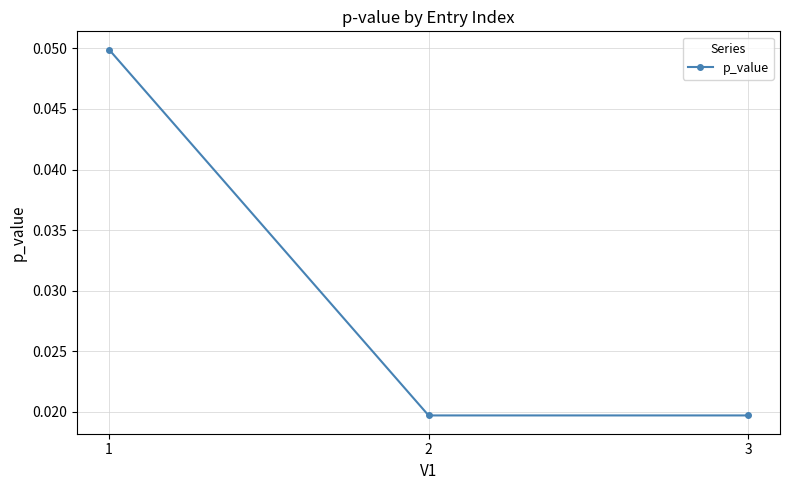

Which category has the highest value across all series?

1